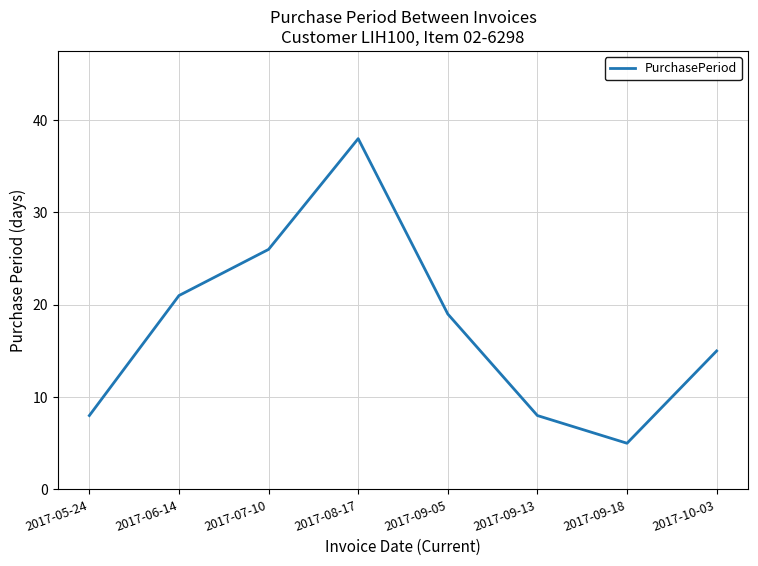

What position from the left is 2017-09-18?

7